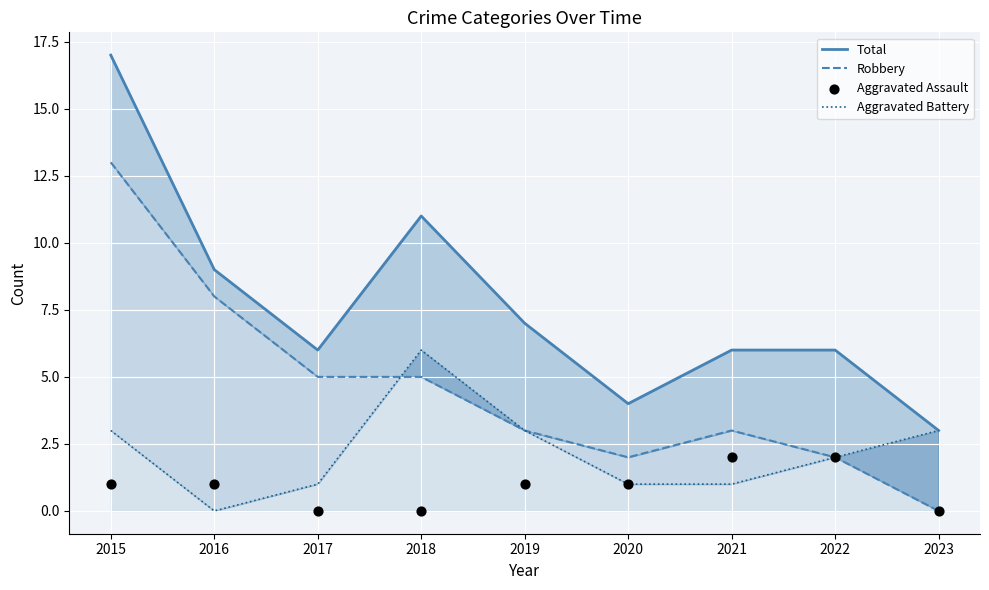

What are all the series names shown in the legend?

Total, Robbery, Aggravated Battery, Aggravated Assault